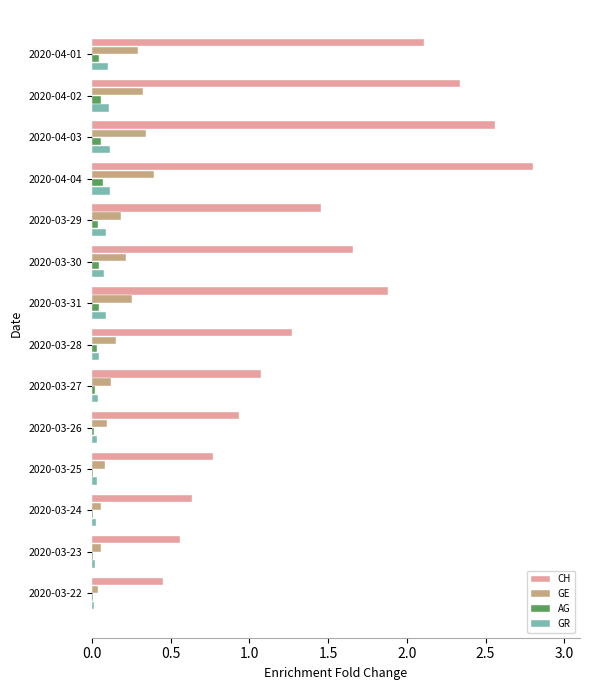

At which category is the sum across all series the highest?

2020-04-04